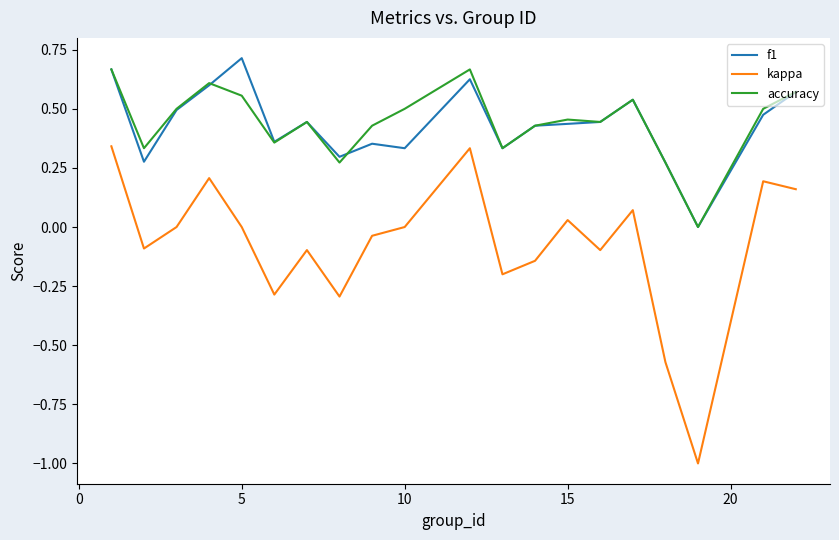

True or false: accuracy and kappa cross at least once.

False